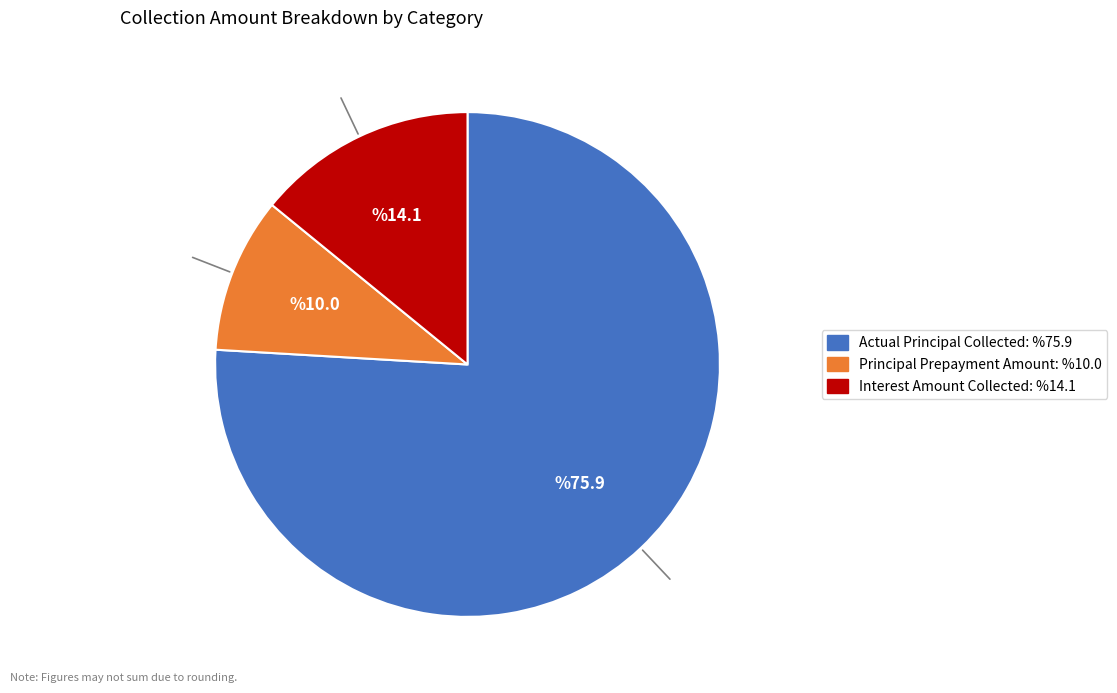

Does any single category account for the majority?

Yes